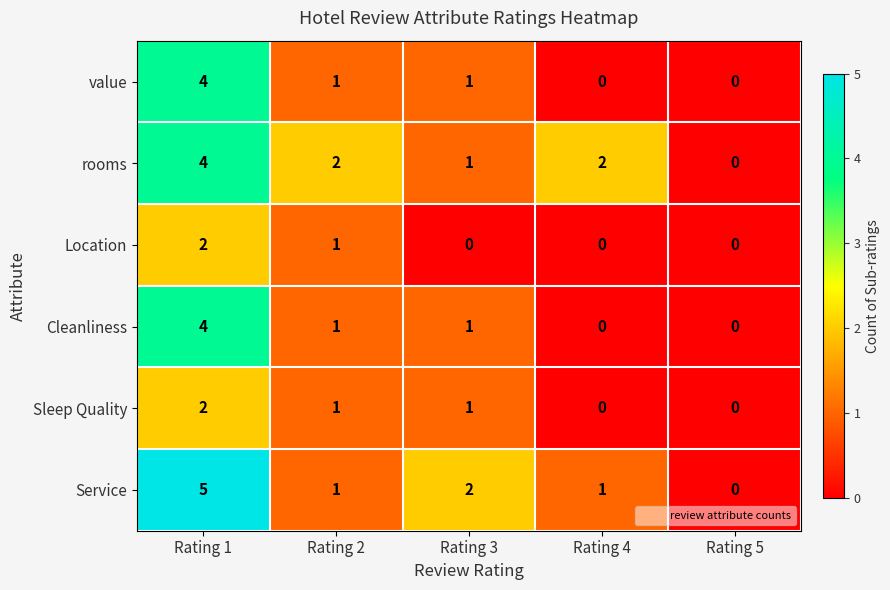

Reading left to right, list all the values displayed in this chart.

value: Rating 1=4	Rating 2=1	Rating 3=1	Rating 4=0	Rating 5=0
rooms: Rating 1=4	Rating 2=2	Rating 3=1	Rating 4=2	Rating 5=0
Location: Rating 1=2	Rating 2=1	Rating 3=0	Rating 4=0	Rating 5=0
Cleanliness: Rating 1=4	Rating 2=1	Rating 3=1	Rating 4=0	Rating 5=0
Sleep Quality: Rating 1=2	Rating 2=1	Rating 3=1	Rating 4=0	Rating 5=0
Service: Rating 1=5	Rating 2=1	Rating 3=2	Rating 4=1	Rating 5=0